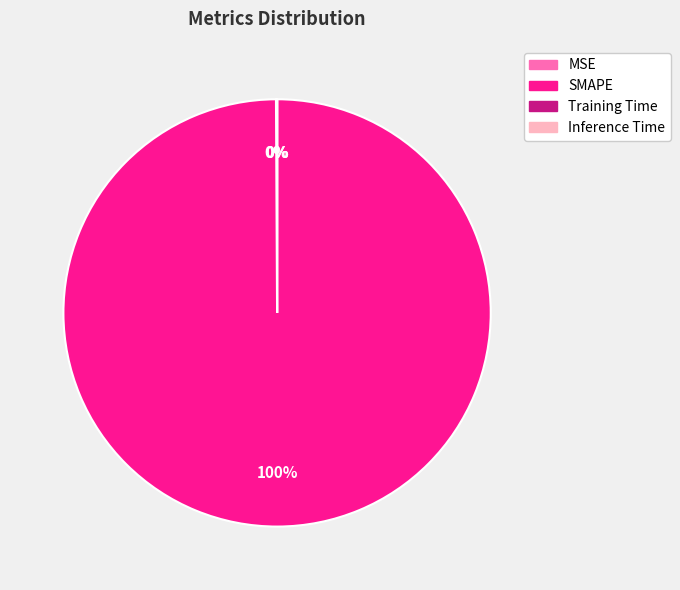

True or false: SMAPE accounts for 93% of the total.

False